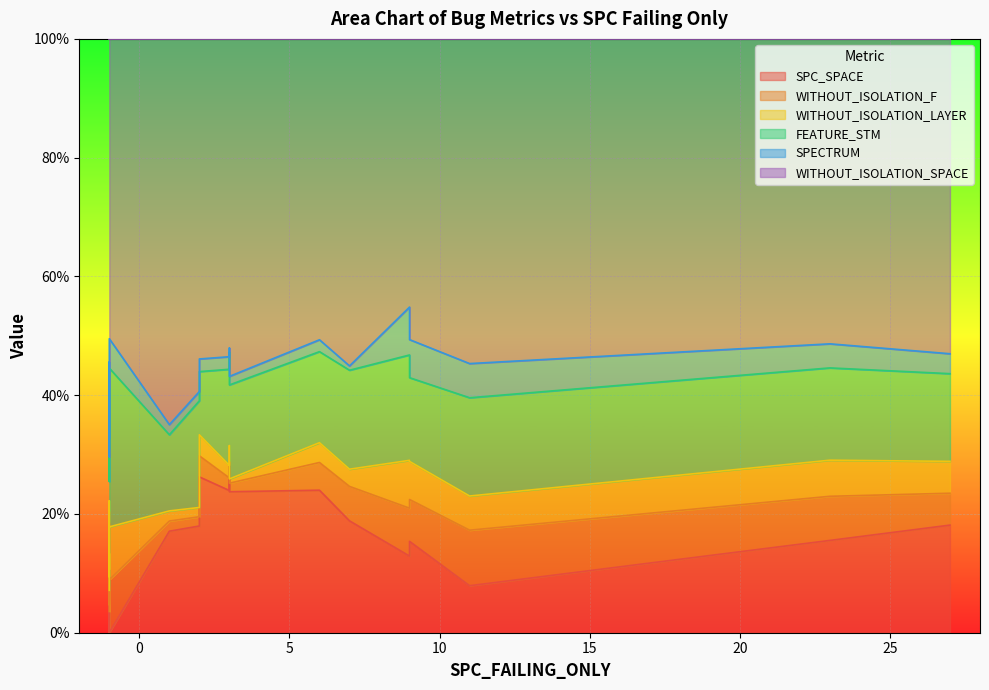

The value of WITHOUT_ISOLATION_LAYER at 3 is 3. True or false?

True